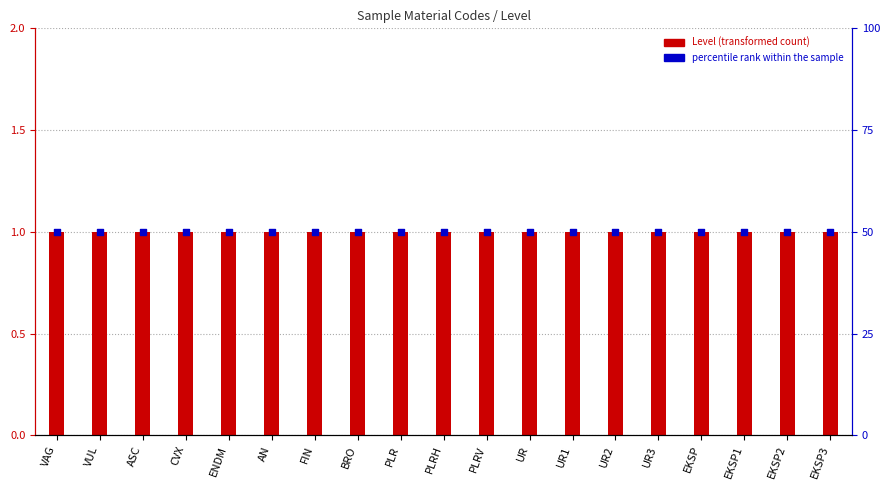

Which series has the widest spread of Y values?

Level